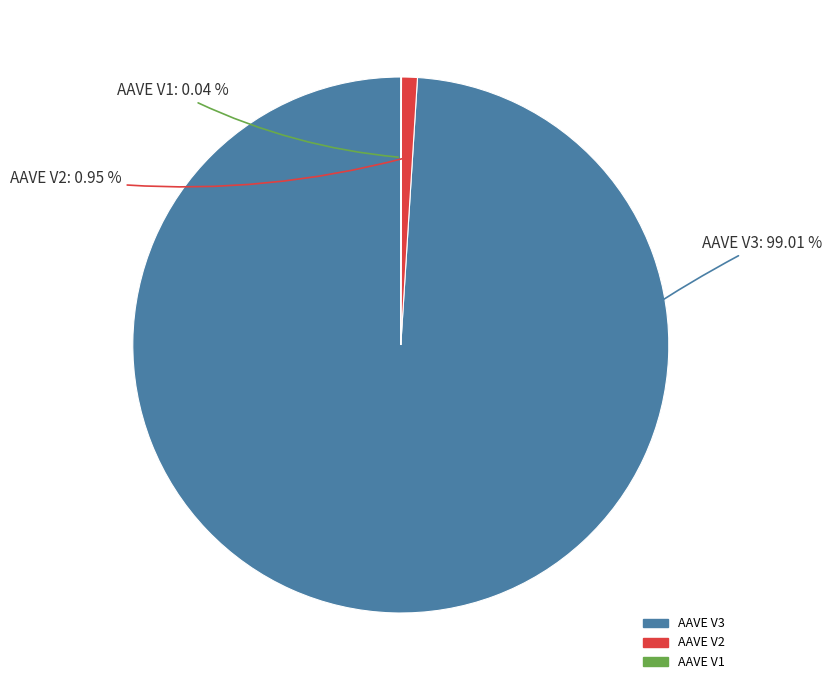

Which slice is the largest?

AAVE V3